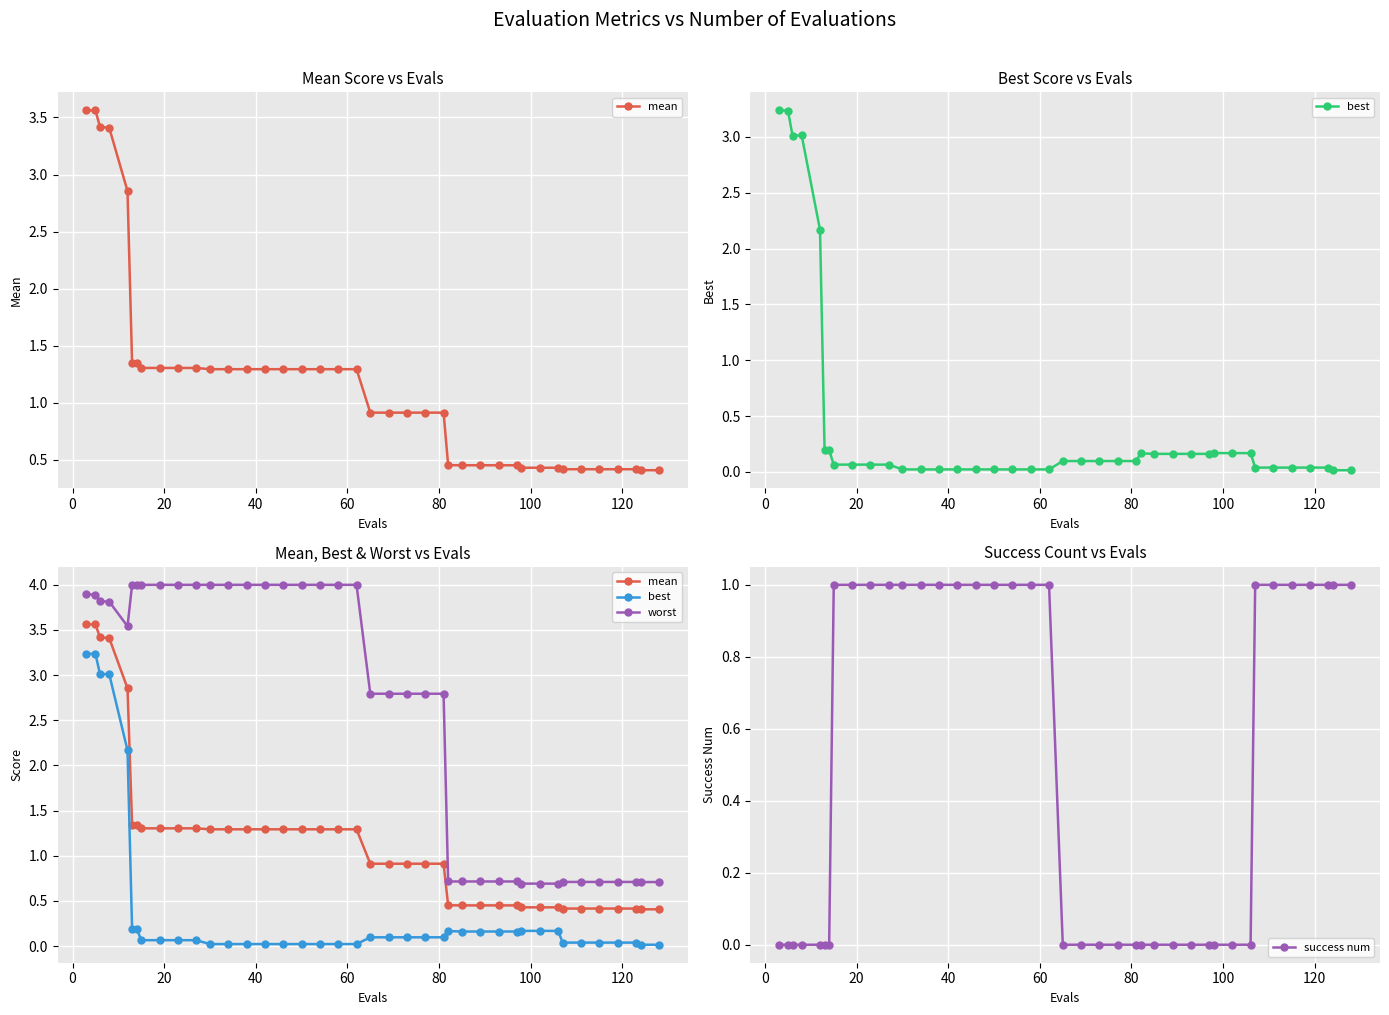

What is the value of the success num point at the 17th from the left?

1